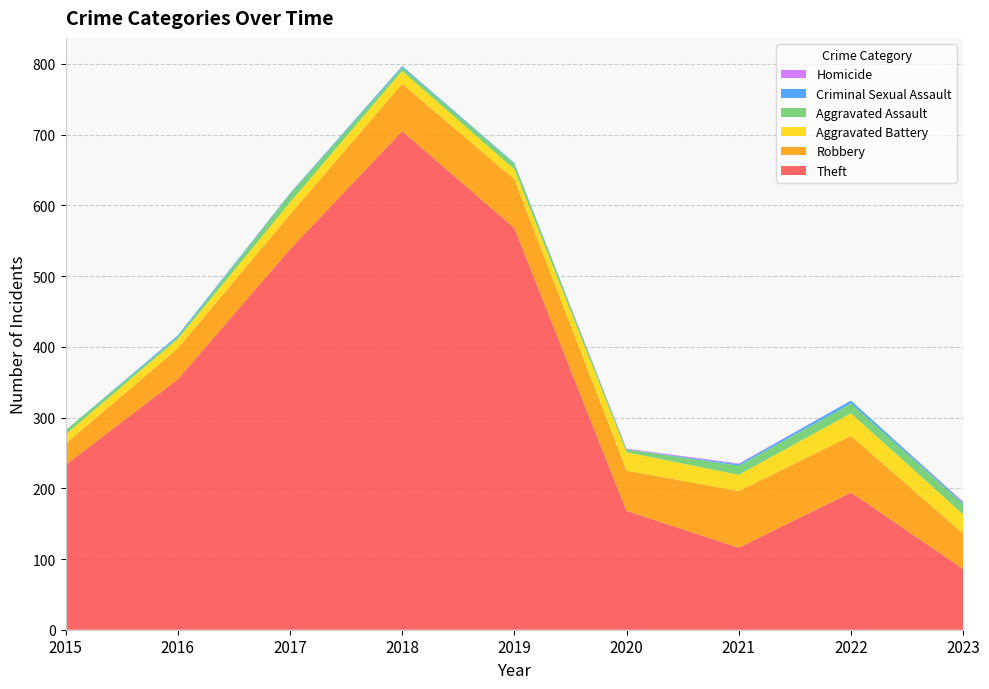

Reading left to right, what are all the values shown in this chart?

Theft: 2015=233	2016=354	2017=538	2018=705	2019=568	2020=168	2021=116	2022=194	2023=86
Robbery: 2015=30	2016=44	2017=49	2018=67	2019=69	2020=57	2021=80	2022=80	2023=50
Aggravated Battery: 2015=13	2016=13	2017=17	2018=18	2019=14	2020=26	2021=23	2022=32	2023=27
Aggravated Assault: 2015=6	2016=3	2017=12	2018=5	2019=8	2020=4	2021=13	2022=14	2023=15
Criminal Sexual Assault: 2015=0	2016=2	2017=1	2018=2	2019=1	2020=0	2021=2	2022=4	2023=2
Homicide: 2015=0	2016=0	2017=0	2018=0	2019=0	2020=1	2021=1	2022=0	2023=1